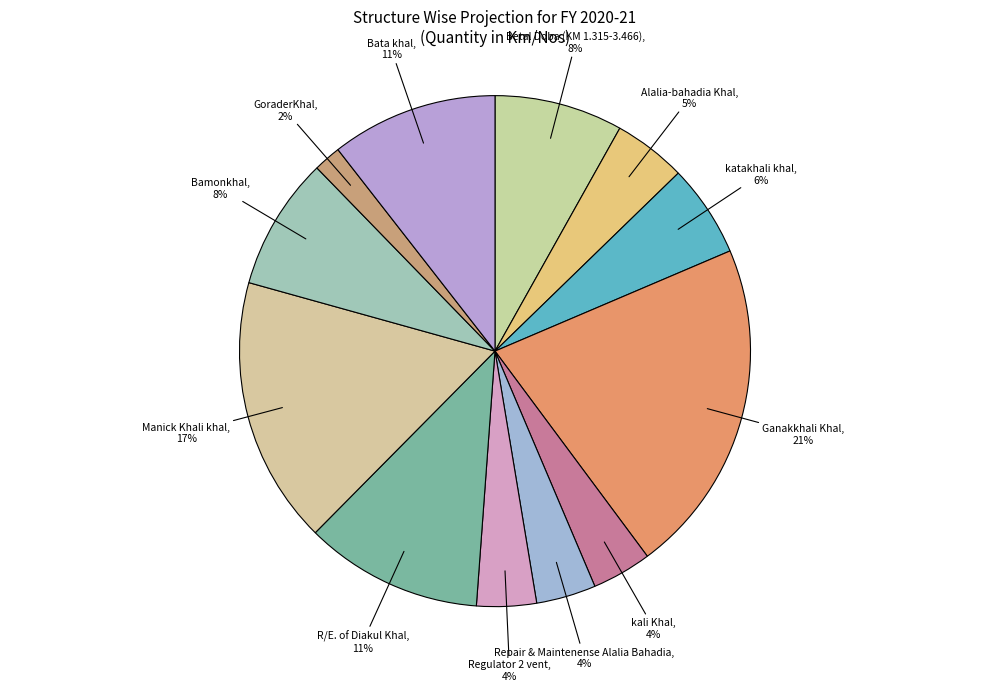

How many slices are in this pie chart?

12